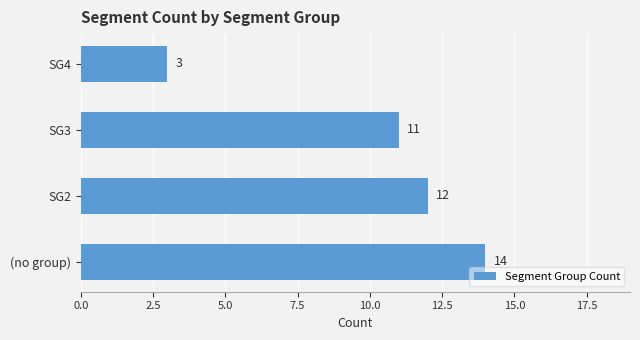

Which has a higher value, SG3 or (no group)?

(no group)